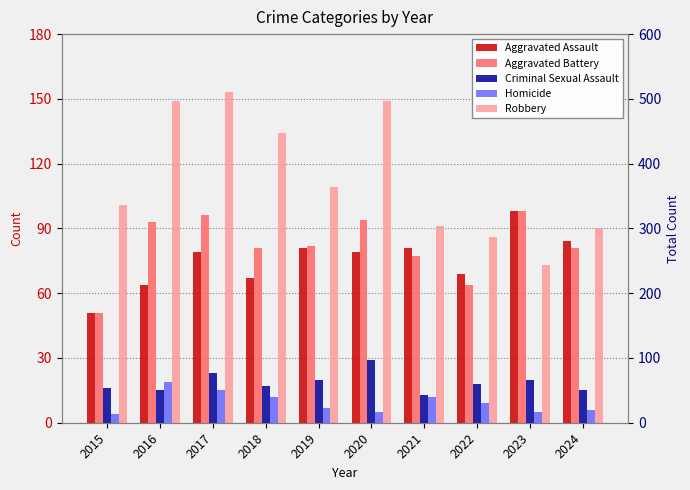

What is the value of the Robbery bar at the 4th from the left?

134